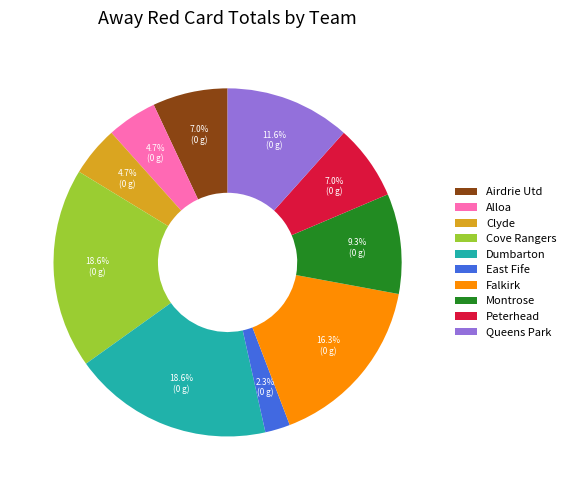

What percentage is the Peterhead slice, to the nearest percent?

7%